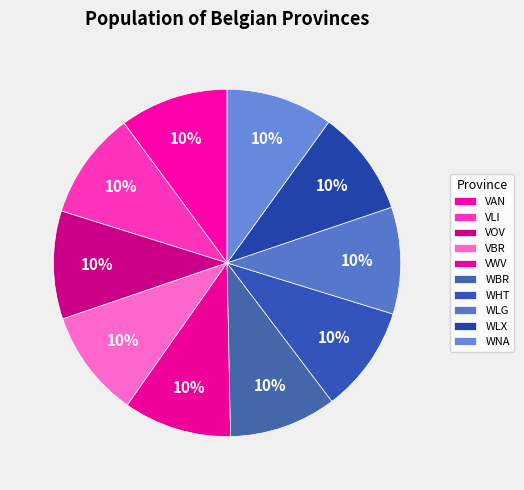

To the nearest percent, what is the combined percentage of VBR and WNA?

20%